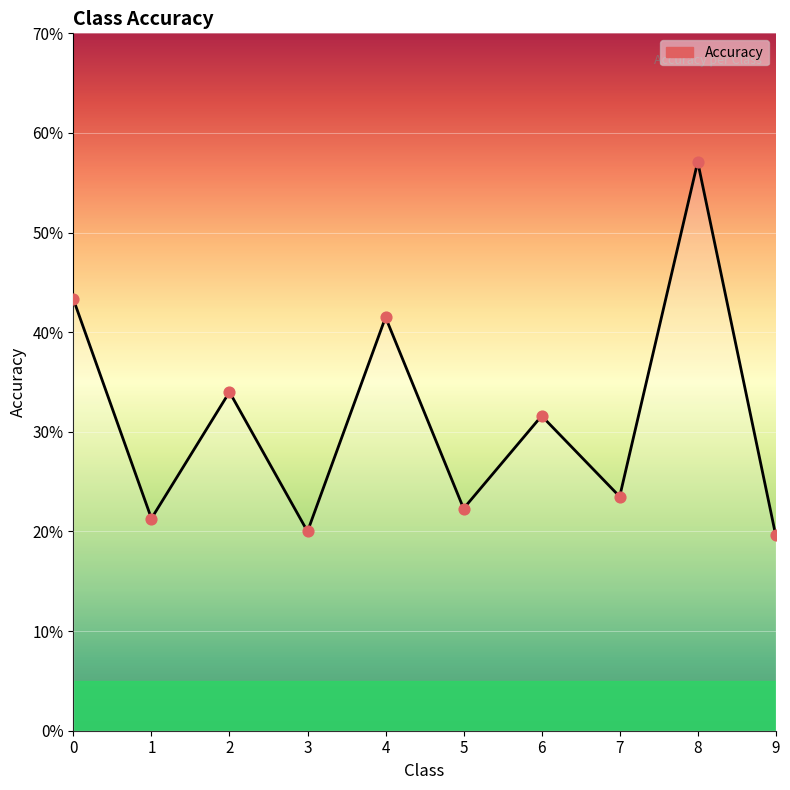

What is the change in value from 6 to 8?

+0.3